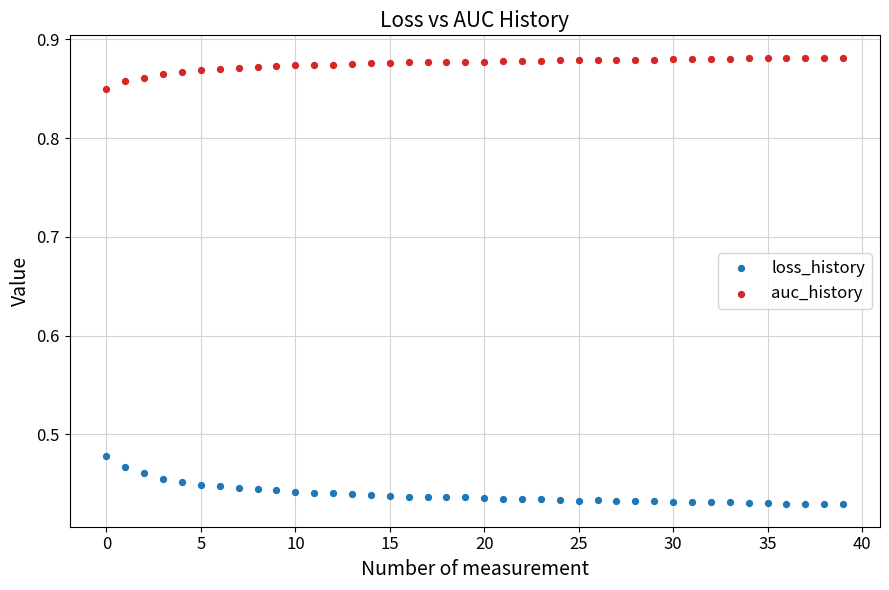

Which series reaches the minimum Y coordinate?

loss_history